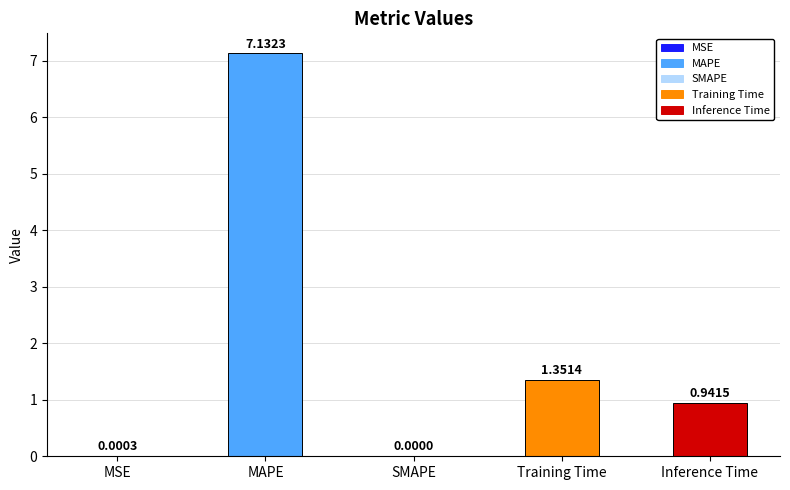

What is the sum of the values at Training Time and MAPE?

8.5